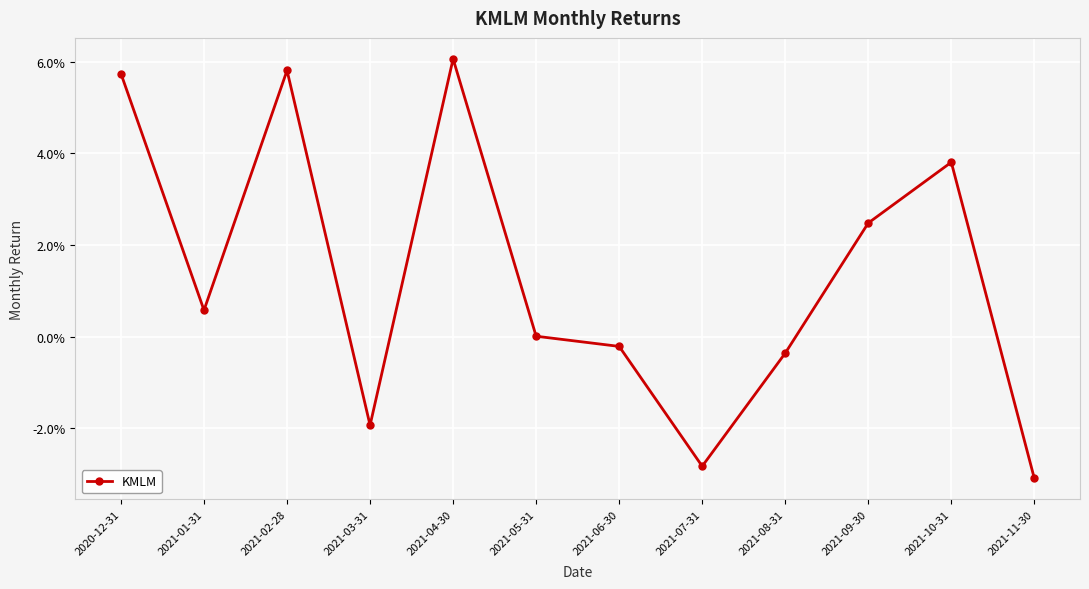

Reading right to left, extract all data points from this chart.

2021-11-30=-0.0	2021-10-31=0.0	2021-09-30=0.0	2021-08-31=-0.0	2021-07-31=-0.0	2021-06-30=-0.0	2021-05-31=0.0	2021-04-30=0.1	2021-03-31=-0.0	2021-02-28=0.1	2021-01-31=0.0	2020-12-31=0.1